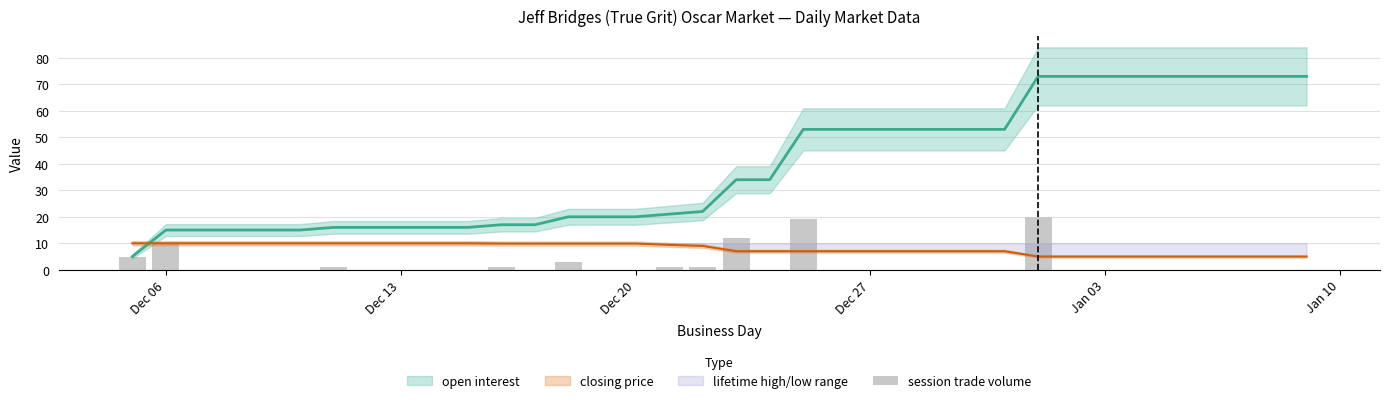

Where is the data nearest to the value 10?

Dec 06